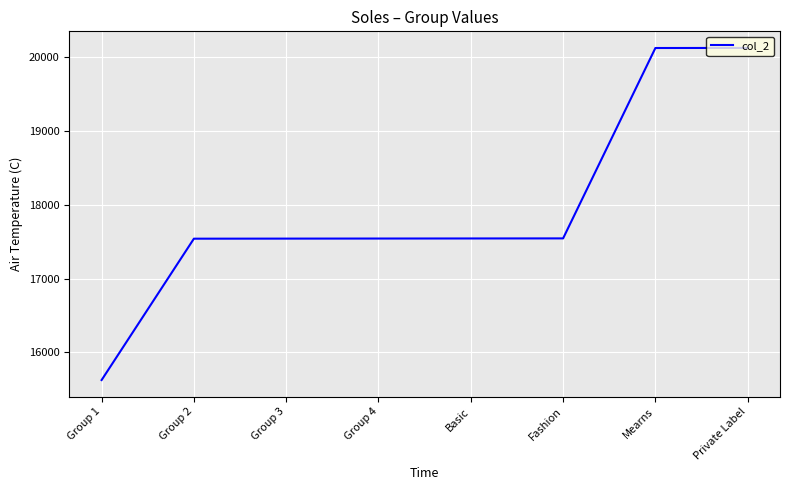

What is the difference between the values at Basic and Group 1?

1918